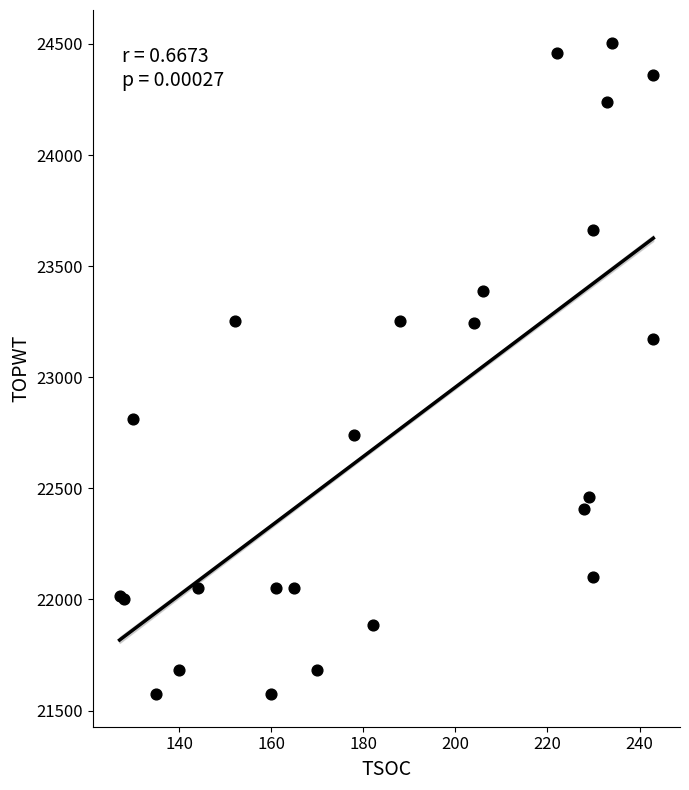

What Y value in the scatter plot is closest to 23040?

23170